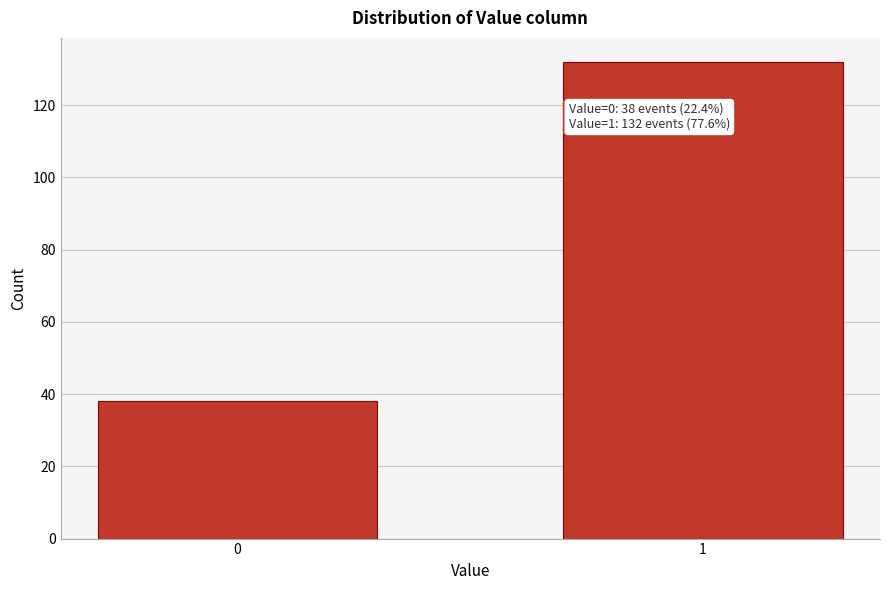

Reading left to right, what are all the values shown in this chart?

0=38	1=132